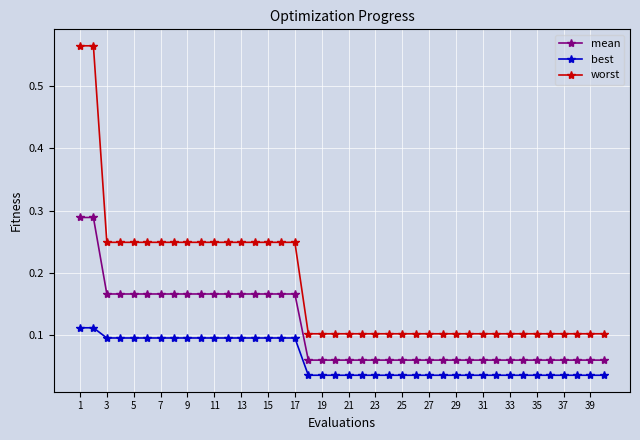

What is the difference between the maximum and minimum values in the worst series?

0.5